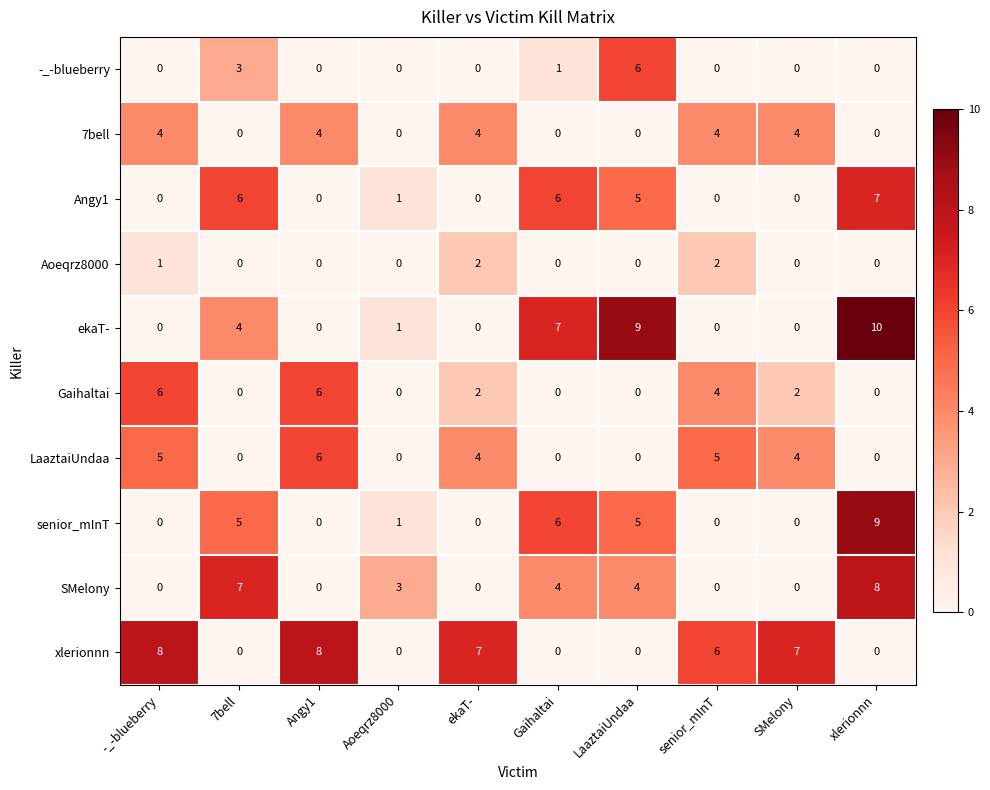

Count the number of categories in the chart.

10